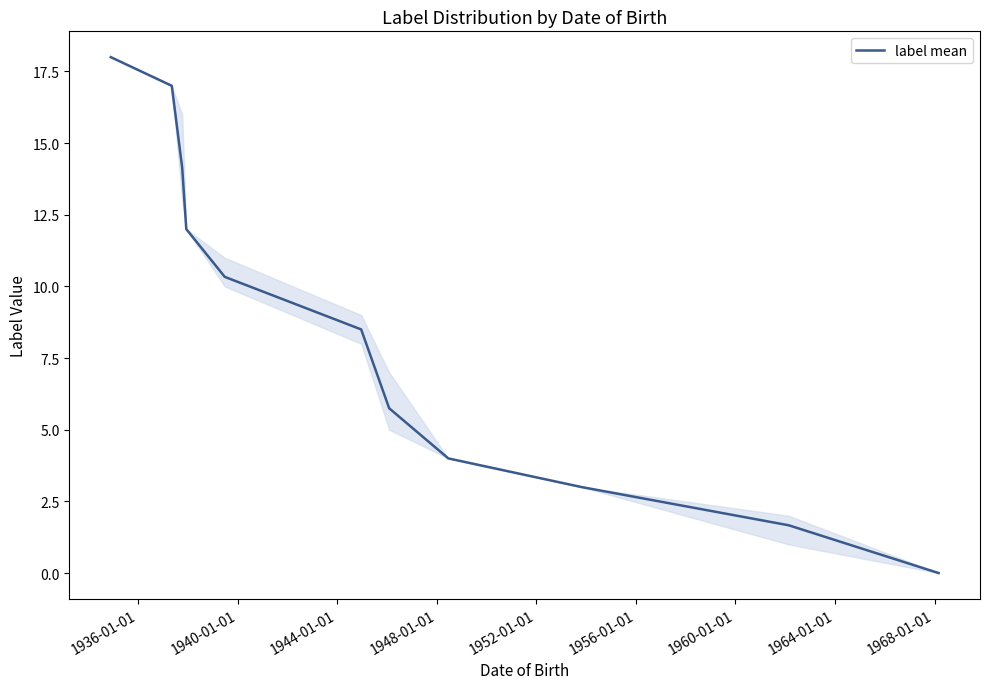

What is the difference between the maximum and minimum values?

18.0